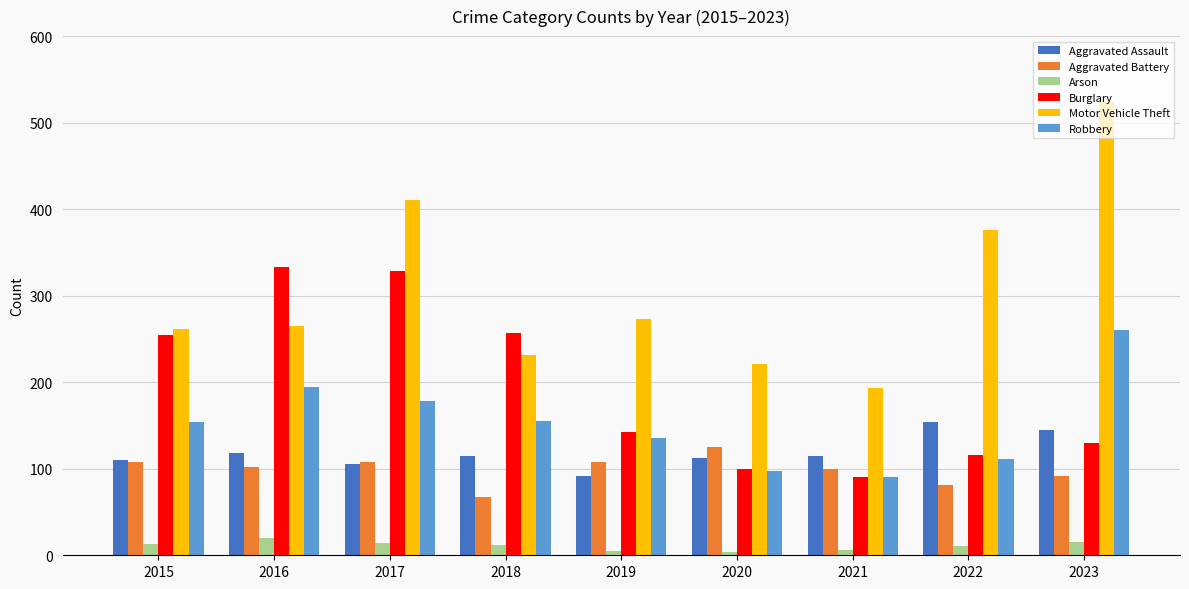

Which category has the lowest value in the Aggravated Battery series?

2018